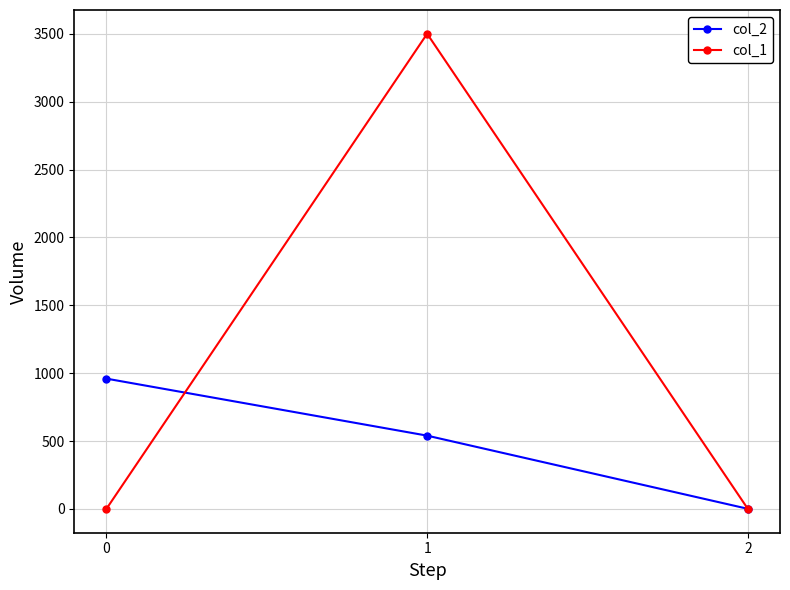

Rank the series by their average value, from lowest to highest.

col_2, col_1